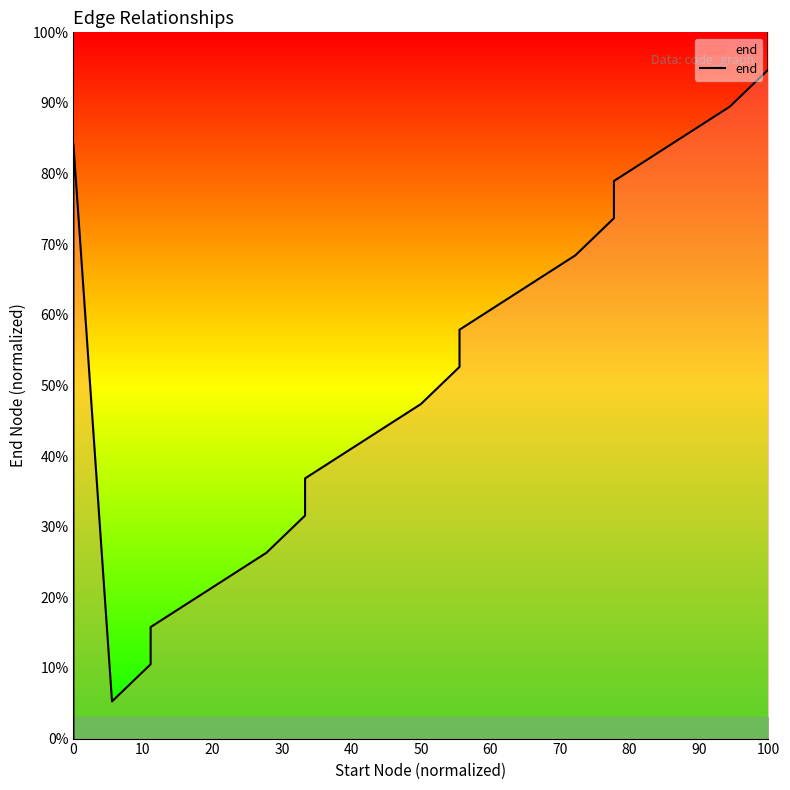

What is the label of the 2nd point from the left?

10